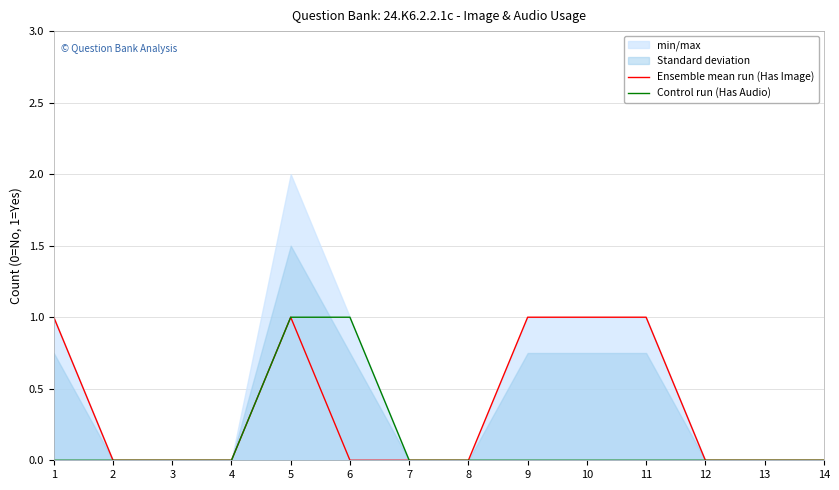

What is the highest value of the Control run (Has Audio) series?

1